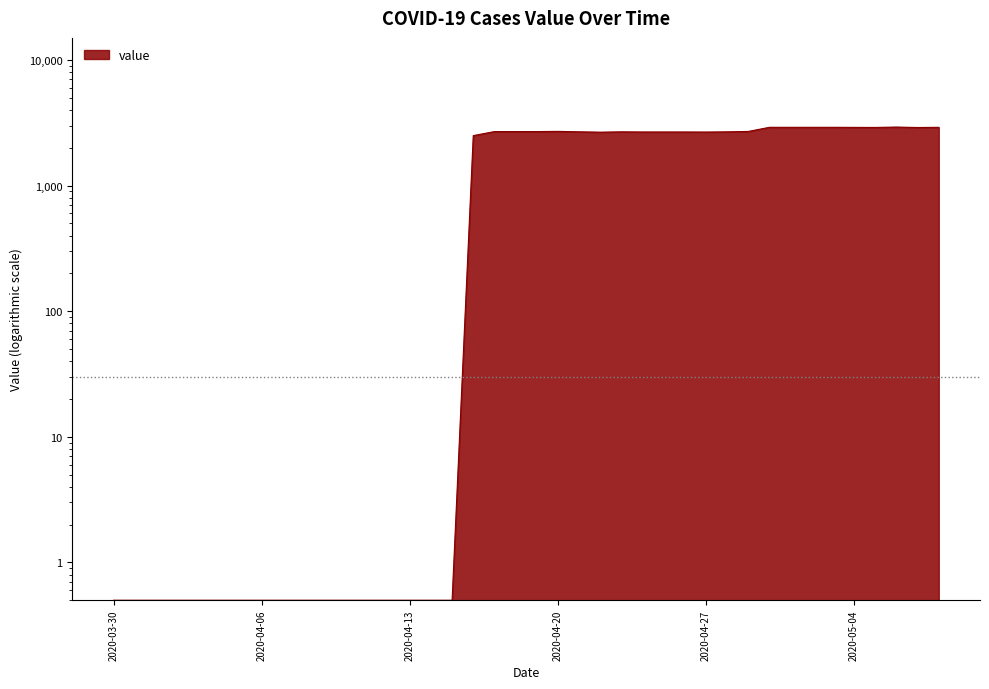

Count the number of categories in the chart.

40